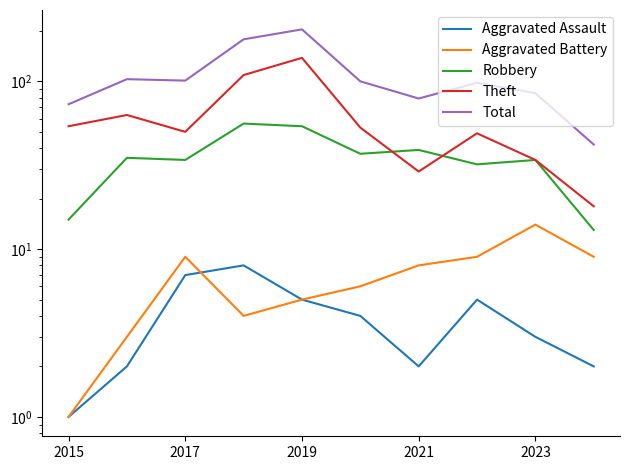

How many lines are shown in the chart?

5